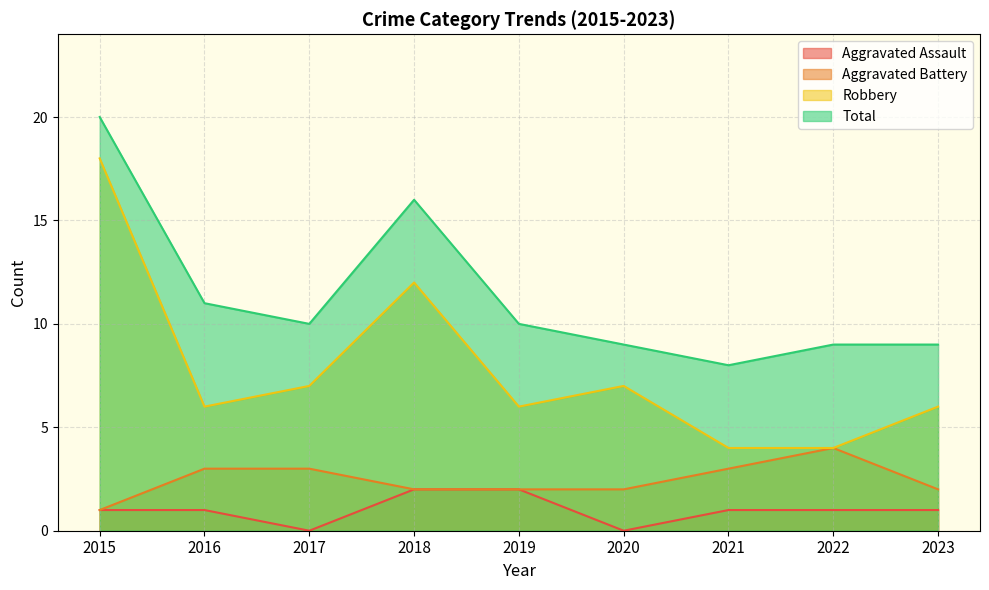

How many lines are shown in the chart?

4